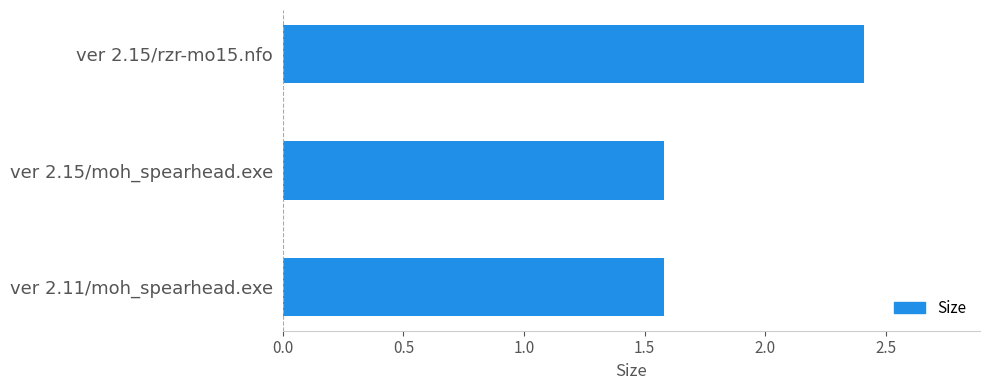

What is the smallest value displayed?

1.6